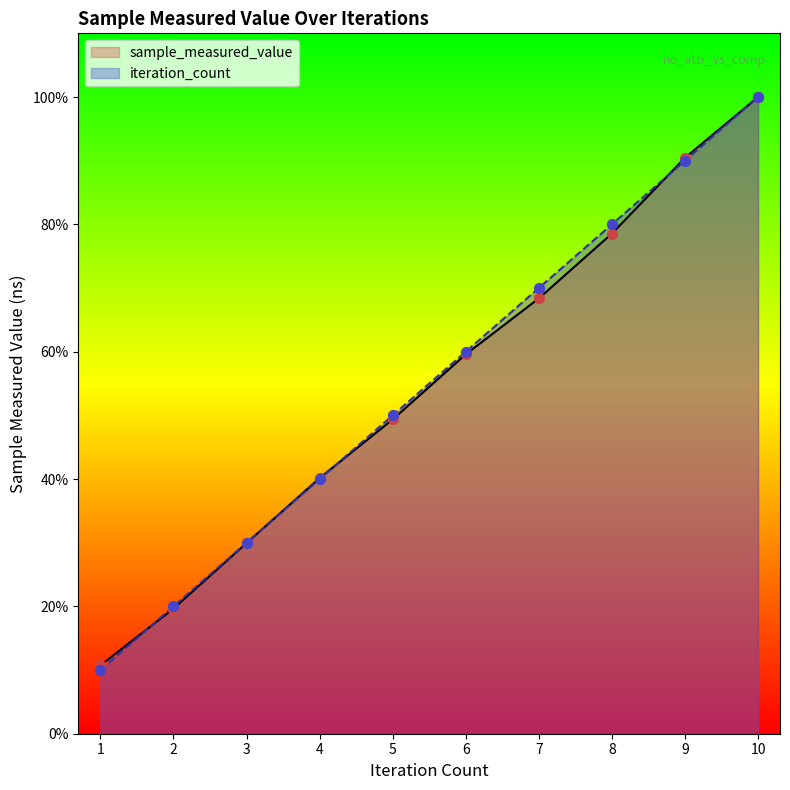

Which series has the largest Y range (max minus min)?

iteration_count